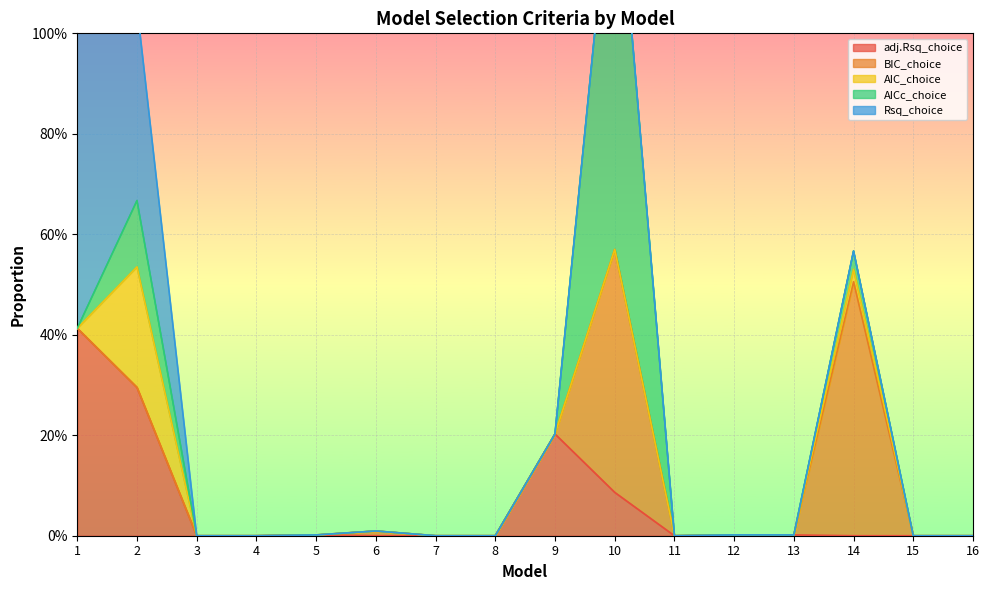

After their last crossing, which series has the higher values: adj.Rsq_choice or BIC_choice?

BIC_choice